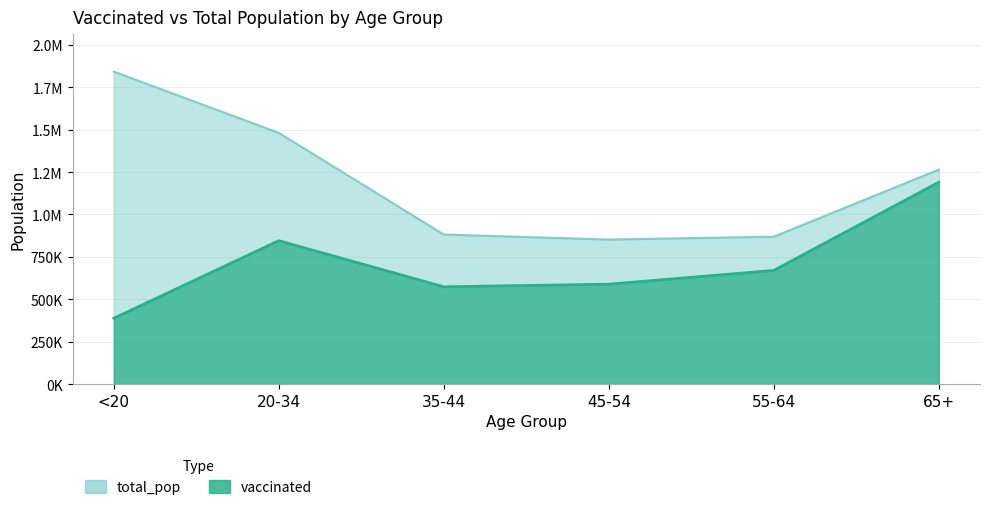

What is the value of the total_pop point at the 1st from the left?

1842004